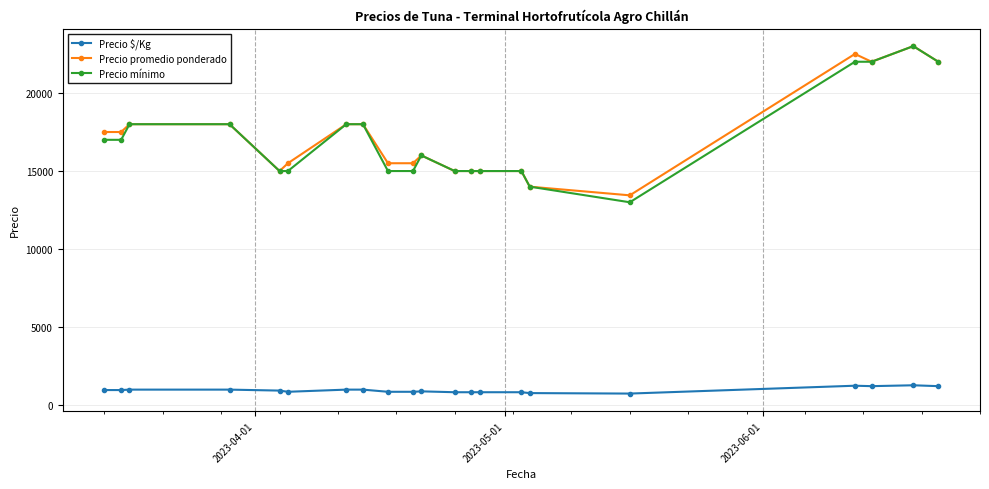

Which series has the widest spread of values?

Precio mínimo